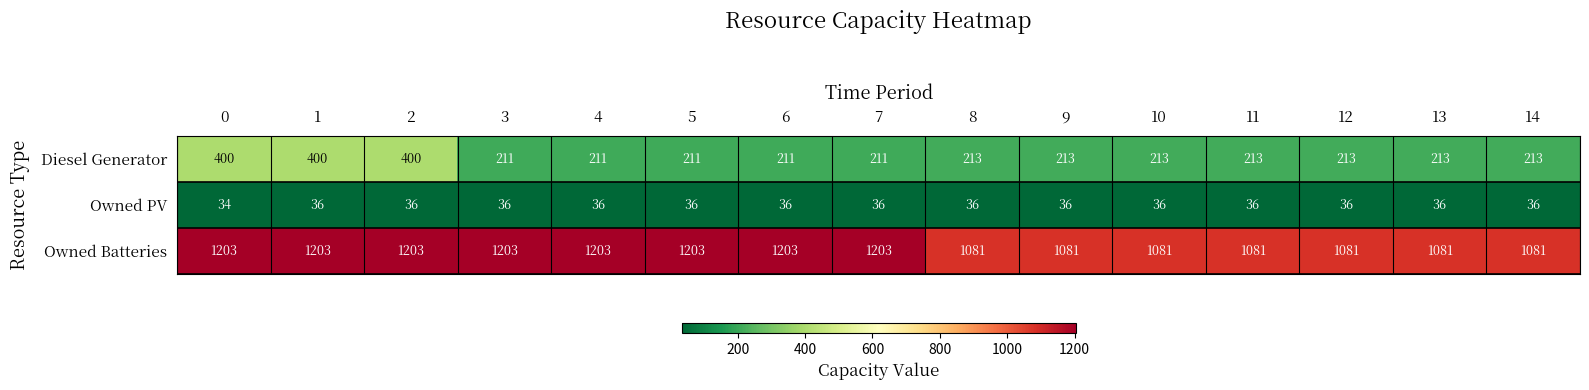

Count the Owned PV values in the range 36 to 37.

14